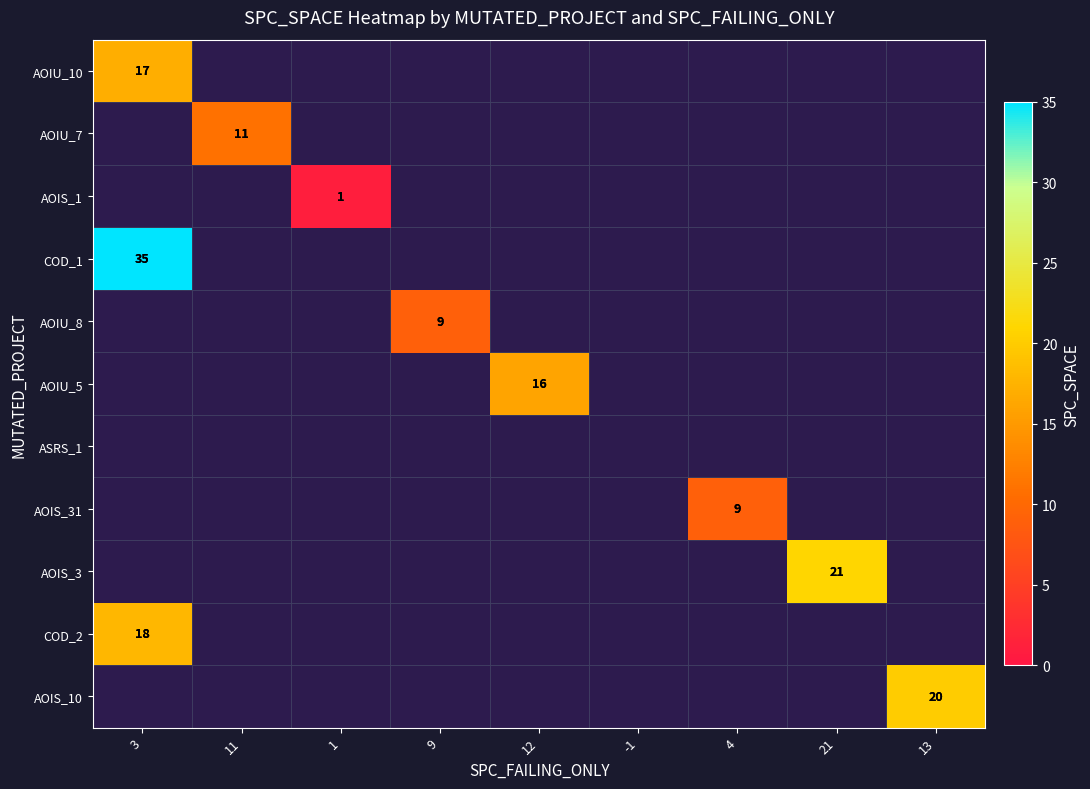

How many values in the COD_2 series exceed 0?

1